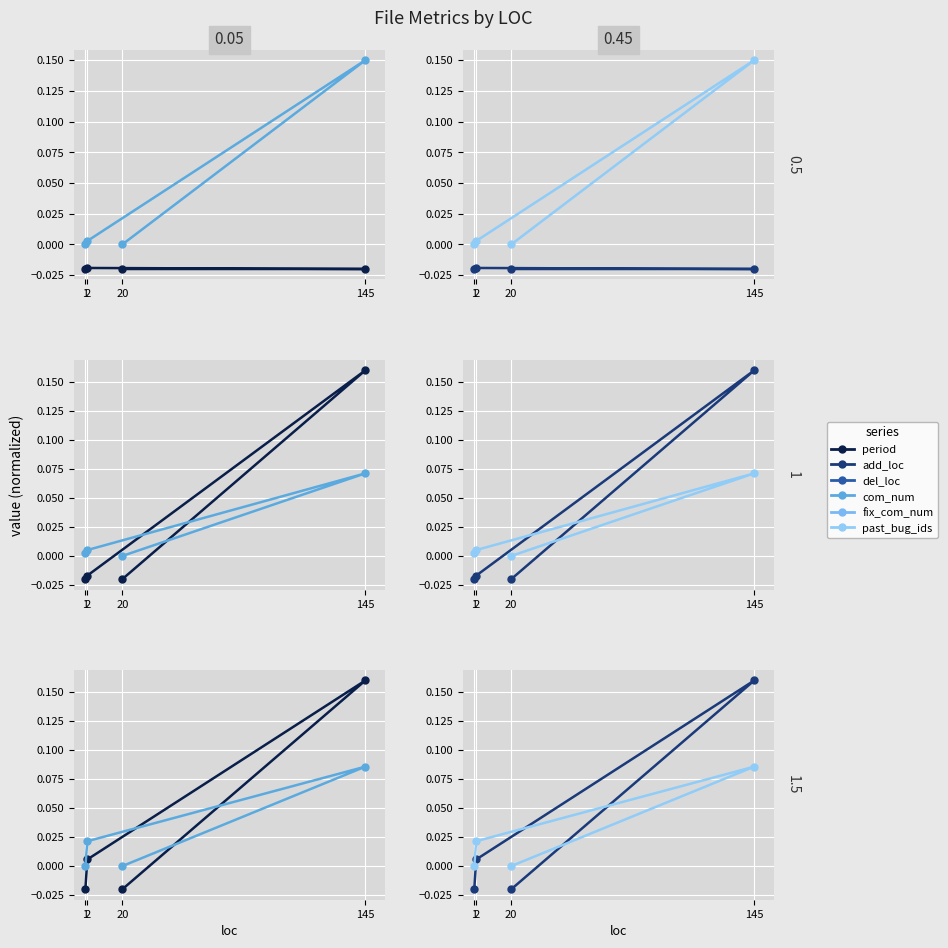

Which category has the lowest value in the fix_com_num series?

1